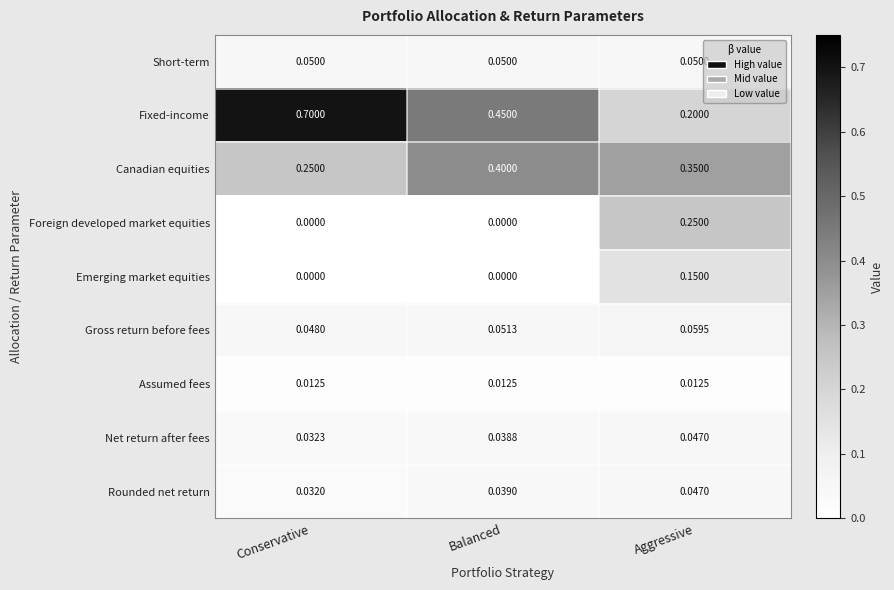

At which label is Fixed-income closest to 0?

Aggressive